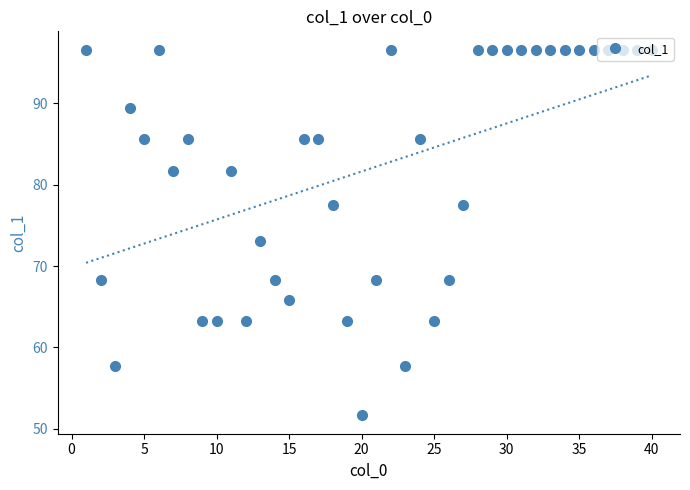

True or false: col_1 has more than 1 interior local peaks.

True